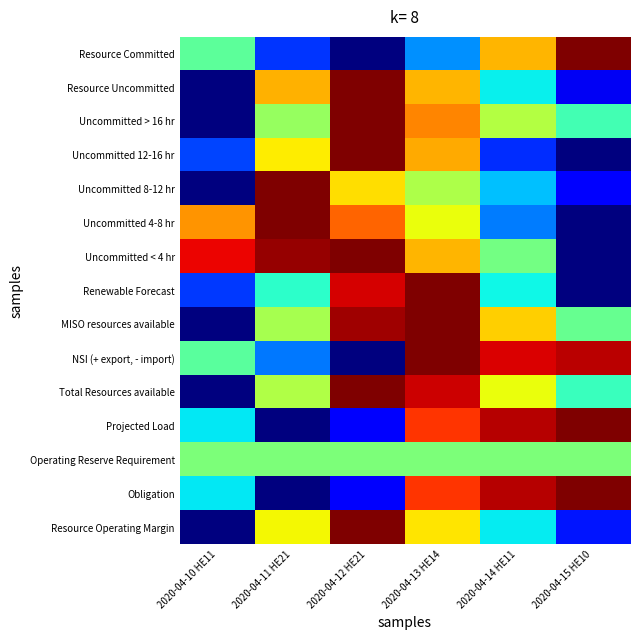

Reading left to right, extract all data points from this chart.

Resource Committed: 2020-04-10 HE11=0.5	2020-04-11 HE21=0.2	2020-04-12 HE21=0.0	2020-04-13 HE14=0.3	2020-04-14 HE11=0.7	2020-04-15 HE10=1.0
Resource Uncommitted: 2020-04-10 HE11=0.0	2020-04-11 HE21=0.7	2020-04-12 HE21=1.0	2020-04-13 HE14=0.7	2020-04-14 HE11=0.4	2020-04-15 HE10=0.1
Uncommitted > 16 hr: 2020-04-10 HE11=0.0	2020-04-11 HE21=0.5	2020-04-12 HE21=1.0	2020-04-13 HE14=0.8	2020-04-14 HE11=0.6	2020-04-15 HE10=0.4
Uncommitted 12-16 hr: 2020-04-10 HE11=0.2	2020-04-11 HE21=0.7	2020-04-12 HE21=1.0	2020-04-13 HE14=0.7	2020-04-14 HE11=0.2	2020-04-15 HE10=0.0
Uncommitted 8-12 hr: 2020-04-10 HE11=0.0	2020-04-11 HE21=1.0	2020-04-12 HE21=0.7	2020-04-13 HE14=0.6	2020-04-14 HE11=0.3	2020-04-15 HE10=0.1
Uncommitted 4-8 hr: 2020-04-10 HE11=0.8	2020-04-11 HE21=1.0	2020-04-12 HE21=0.8	2020-04-13 HE14=0.6	2020-04-14 HE11=0.2	2020-04-15 HE10=0.0
Uncommitted < 4 hr: 2020-04-10 HE11=0.9	2020-04-11 HE21=1.0	2020-04-12 HE21=1.0	2020-04-13 HE14=0.7	2020-04-14 HE11=0.5	2020-04-15 HE10=0.0
Renewable Forecast: 2020-04-10 HE11=0.2	2020-04-11 HE21=0.4	2020-04-12 HE21=0.9	2020-04-13 HE14=1.0	2020-04-14 HE11=0.4	2020-04-15 HE10=0.0
MISO resources available: 2020-04-10 HE11=0.0	2020-04-11 HE21=0.6	2020-04-12 HE21=1.0	2020-04-13 HE14=1.0	2020-04-14 HE11=0.7	2020-04-15 HE10=0.5
NSI (+ export, - import): 2020-04-10 HE11=0.5	2020-04-11 HE21=0.2	2020-04-12 HE21=0.0	2020-04-13 HE14=1.0	2020-04-14 HE11=0.9	2020-04-15 HE10=0.9
Total Resources available: 2020-04-10 HE11=0.0	2020-04-11 HE21=0.6	2020-04-12 HE21=1.0	2020-04-13 HE14=0.9	2020-04-14 HE11=0.6	2020-04-15 HE10=0.4
Projected Load: 2020-04-10 HE11=0.4	2020-04-11 HE21=0.0	2020-04-12 HE21=0.1	2020-04-13 HE14=0.9	2020-04-14 HE11=1.0	2020-04-15 HE10=1.0
Operating Reserve Requirement: 2020-04-10 HE11=0.5	2020-04-11 HE21=0.5	2020-04-12 HE21=0.5	2020-04-13 HE14=0.5	2020-04-14 HE11=0.5	2020-04-15 HE10=0.5
Obligation: 2020-04-10 HE11=0.4	2020-04-11 HE21=0.0	2020-04-12 HE21=0.1	2020-04-13 HE14=0.9	2020-04-14 HE11=1.0	2020-04-15 HE10=1.0
Resource Operating Margin: 2020-04-10 HE11=0.0	2020-04-11 HE21=0.6	2020-04-12 HE21=1.0	2020-04-13 HE14=0.7	2020-04-14 HE11=0.4	2020-04-15 HE10=0.1